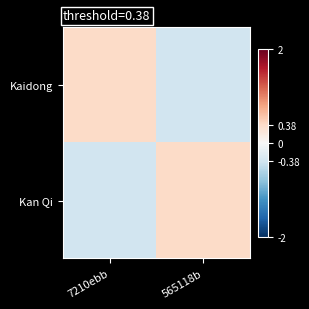

Reading left to right, list all the values displayed in this chart.

Kaidong: 7210ebb=0.4	565118b=-0.4
Kan Qi: 7210ebb=-0.4	565118b=0.4